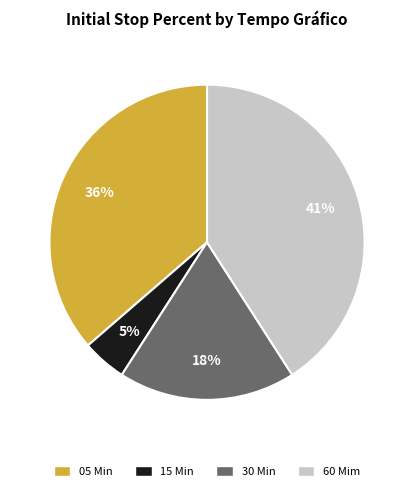

Between 30 Min and 05 Min, which is larger?

05 Min